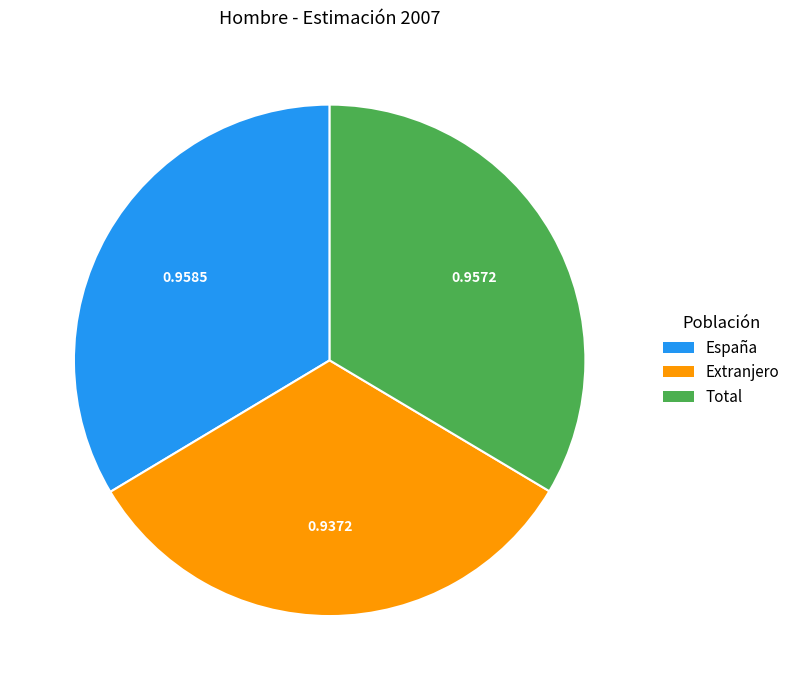

What is the smallest slice in the pie chart?

Extranjero